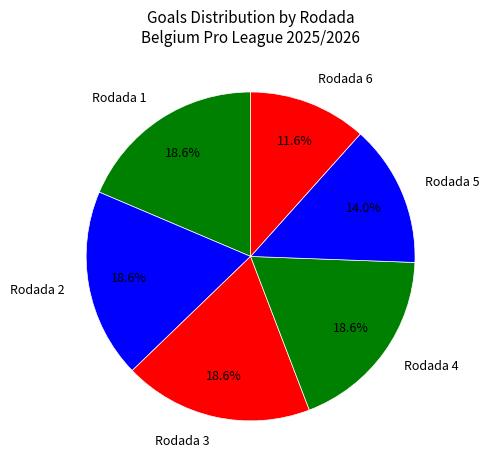

Does Rodada 1 account for over 50% of the chart?

No